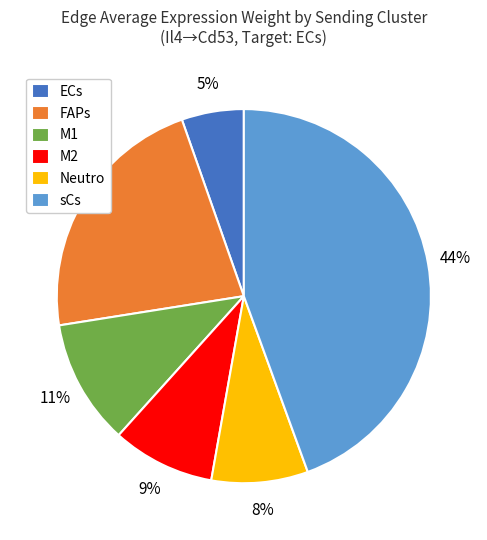

Which category has the biggest portion of the pie?

sCs